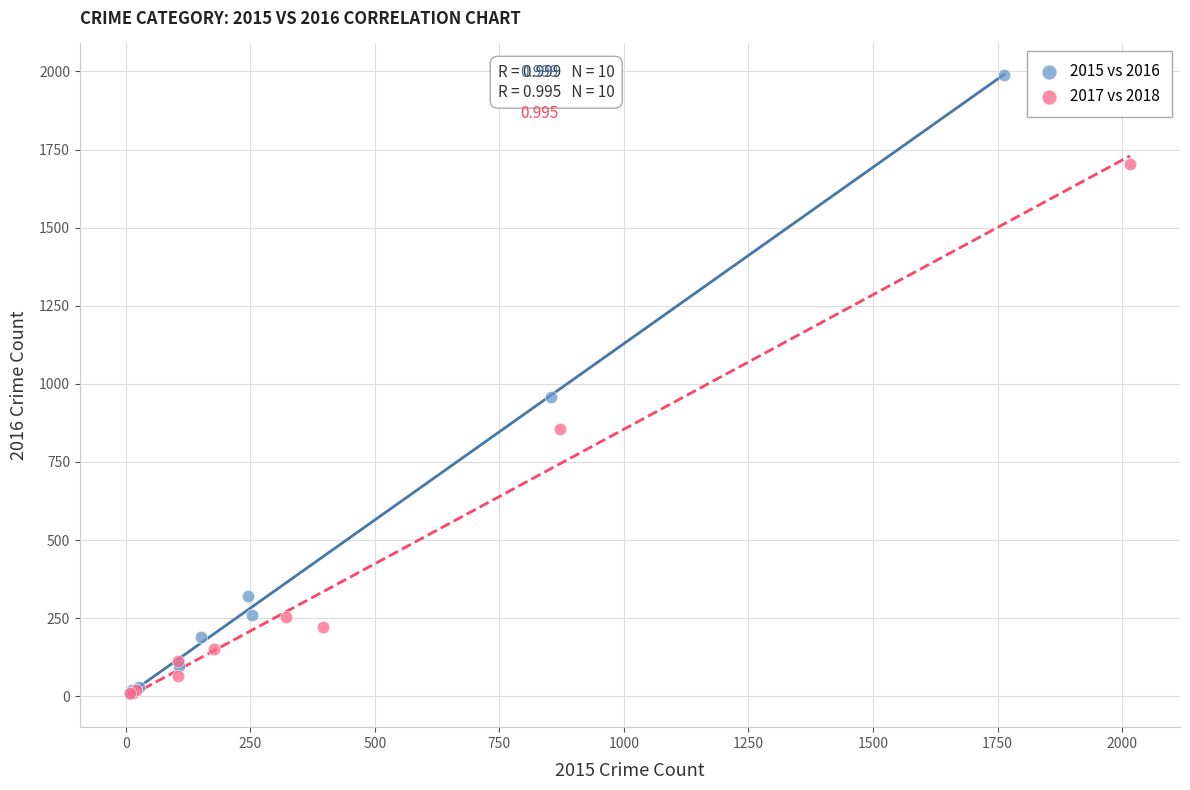

Which series has the largest Y range (max minus min)?

2015 vs 2016